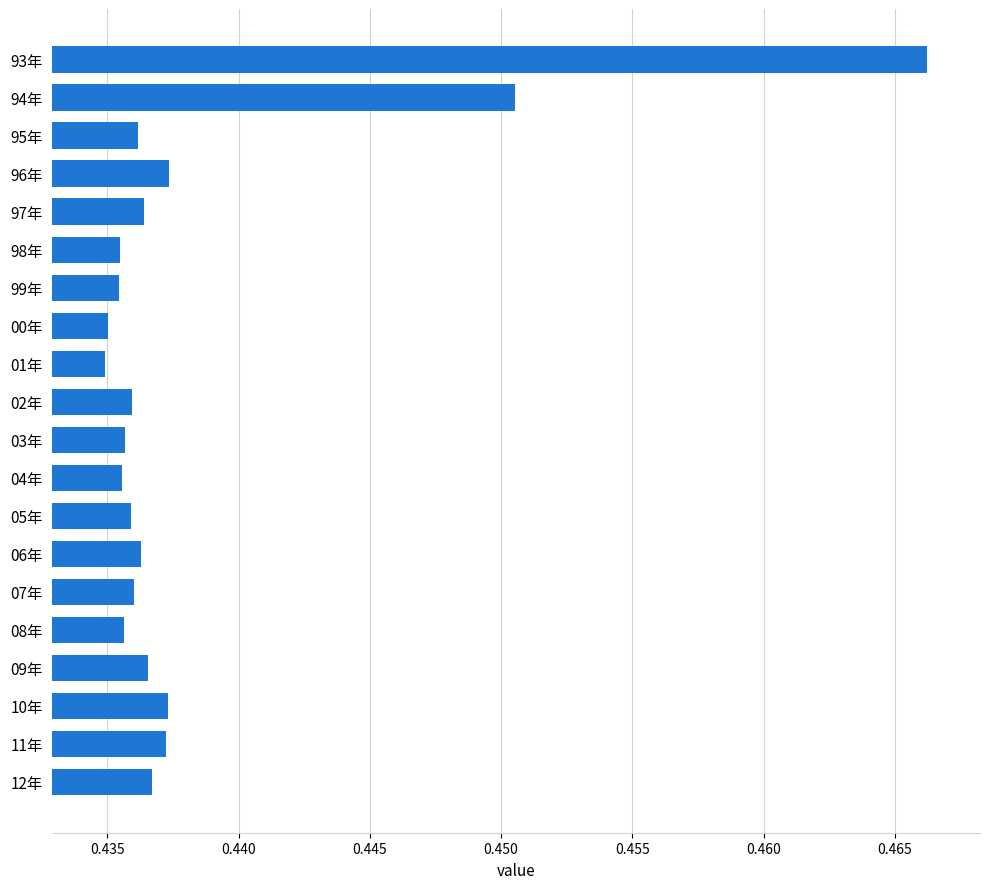

What position from the bottom is 00年?

13